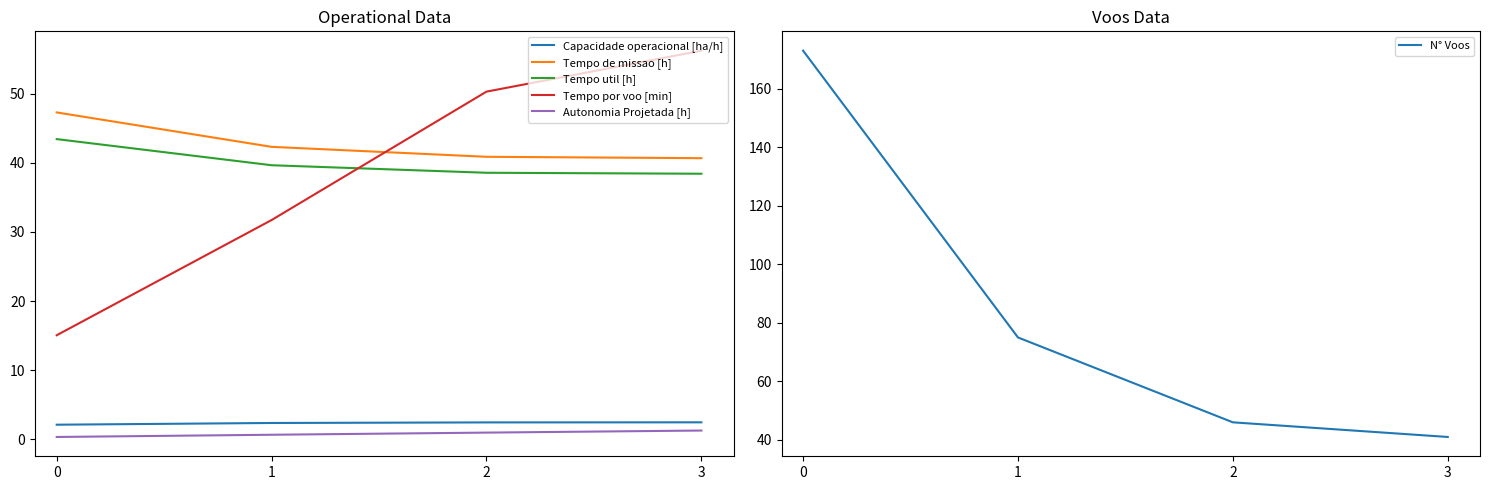

What is the value of the Tempo de missao [h] point at the 2nd from the left?

42.3